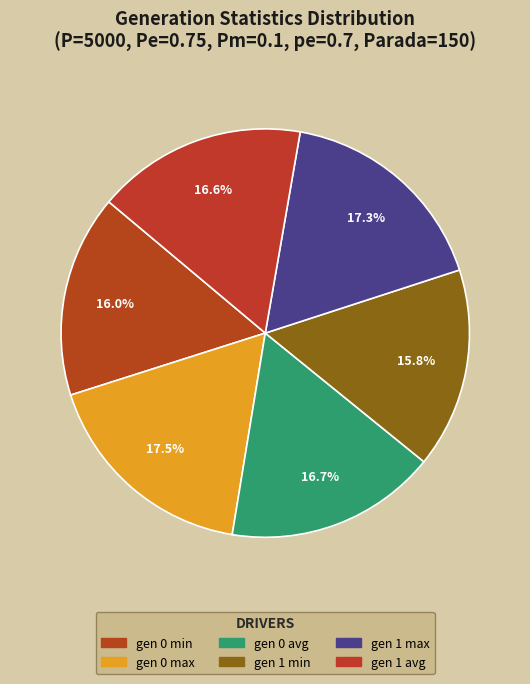

The gen 1 max slice represents 4% of the pie. True or false?

False